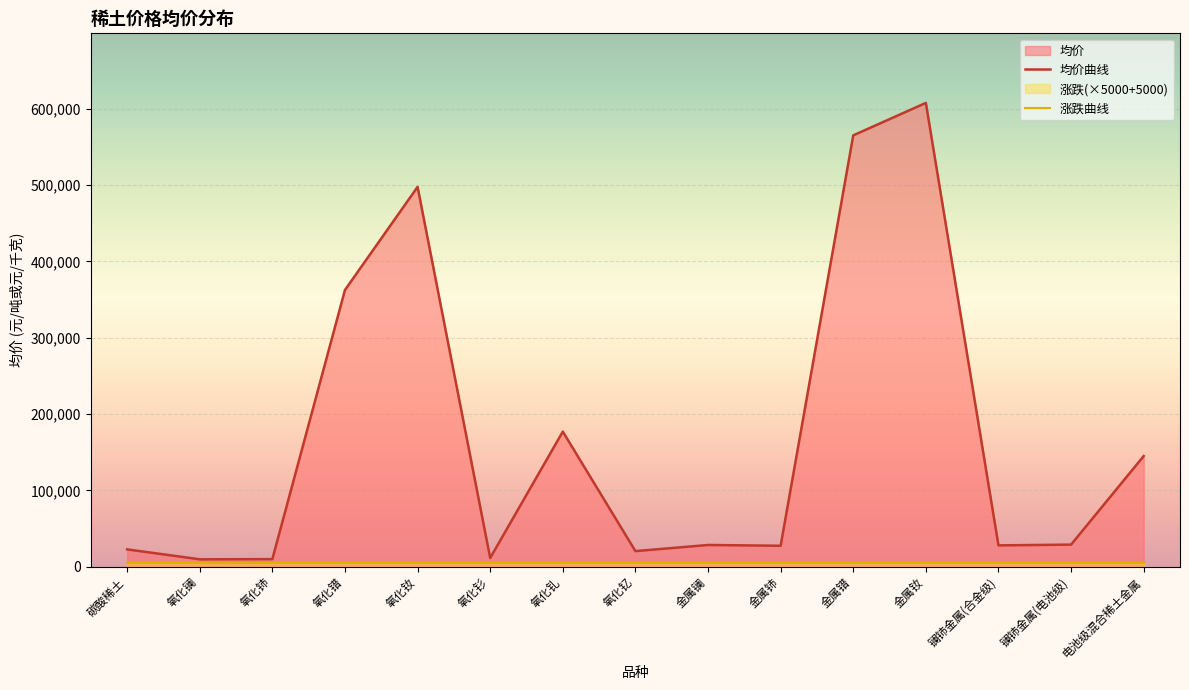

Which category has the lowest value across all series?

氧化镧